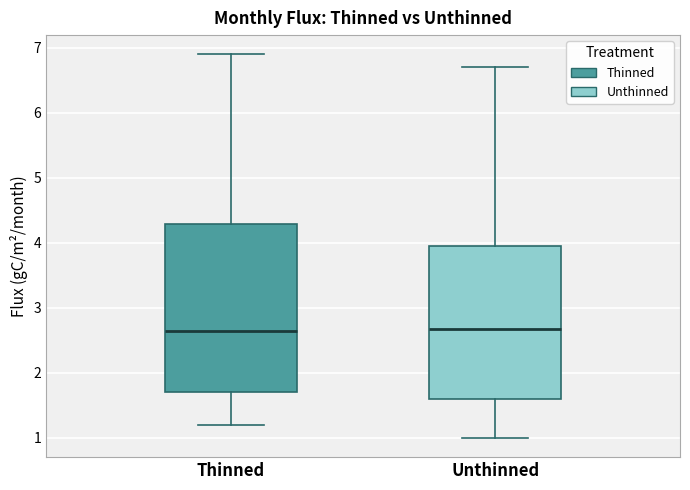

Reading left to right, read every box against the y-axis: the position of its median line, the range the box covers, and the ends of its whiskers. The values are not printed on the chart, so give them approximately, as read against the axis.

Thinned: median 2.7, box 1.7 to 4.3, whiskers 1.2 to 6.9
Unthinned: median 2.7, box 1.6 to 4.0, whiskers 1.0 to 6.7